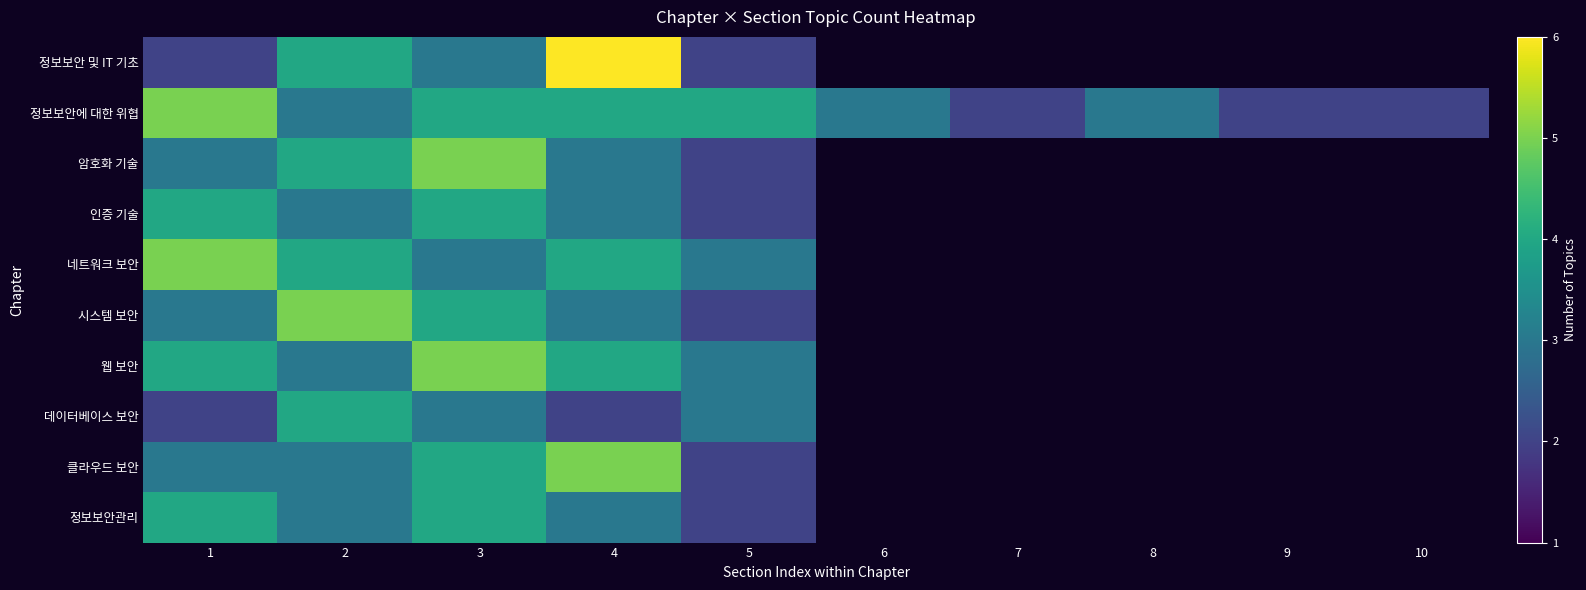

Which has a higher value, 7 or 9?

9